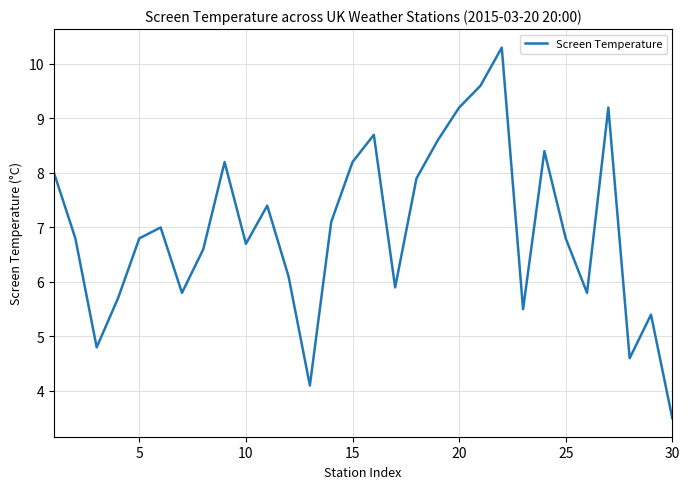

Does the chart have visible grid lines?

Yes